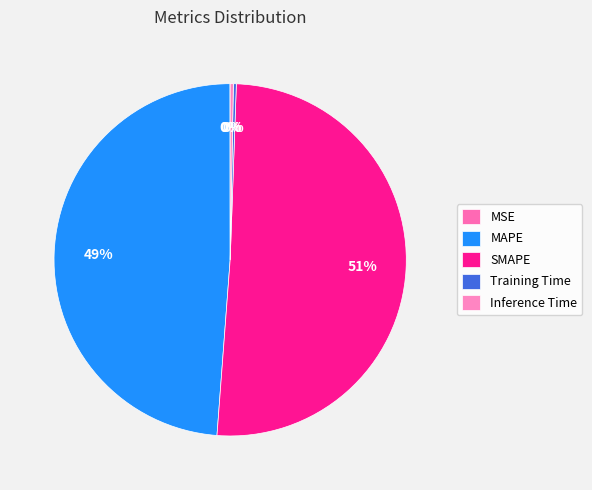

To the nearest percent, what is the average slice percentage?

20%